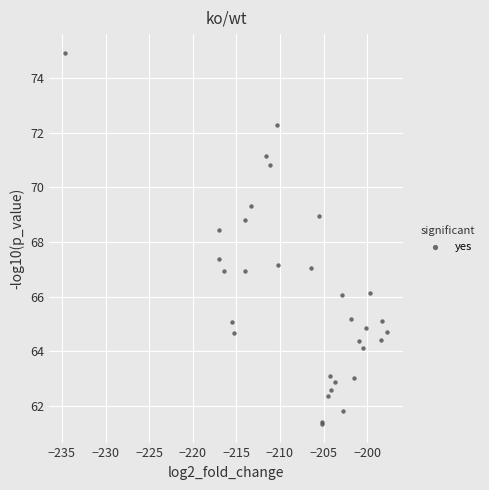

What Y value in the scatter plot is closest to 68?

68.4